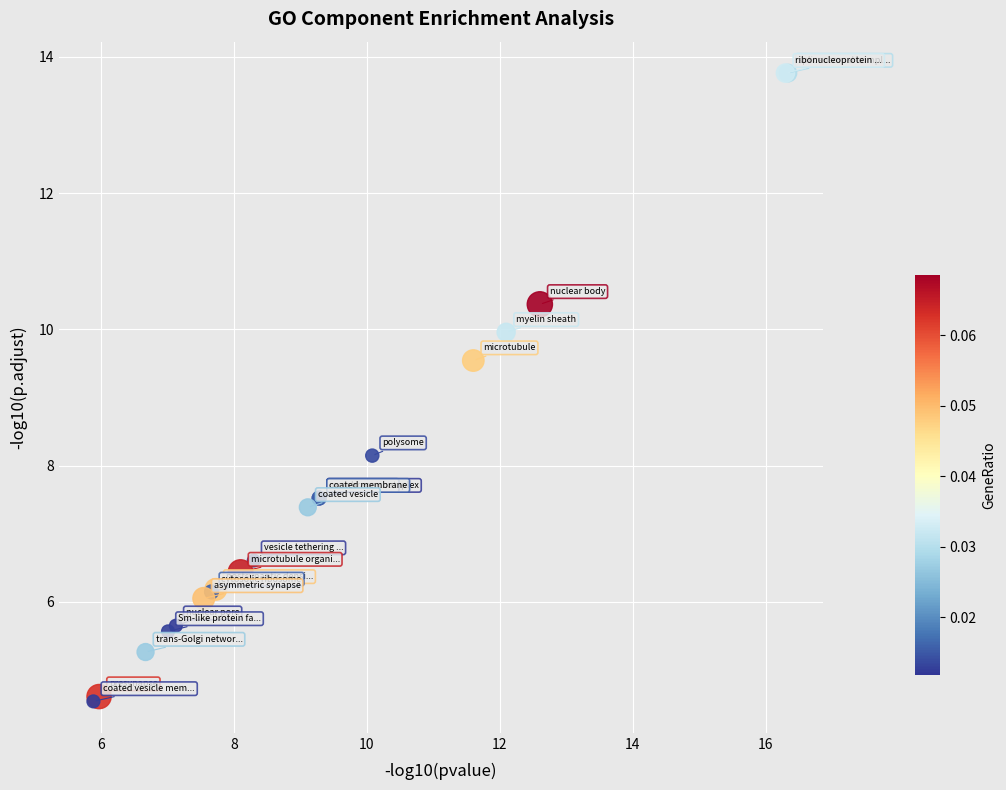

What Y value in the scatter plot is closest to 9?

9.5